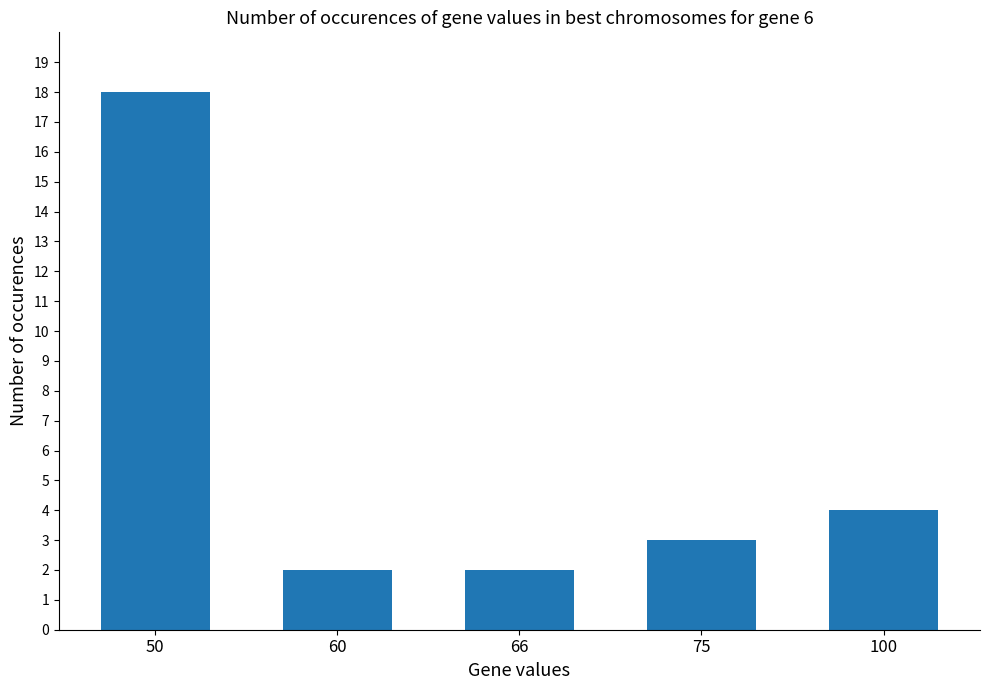

What is the greatest value displayed?

18